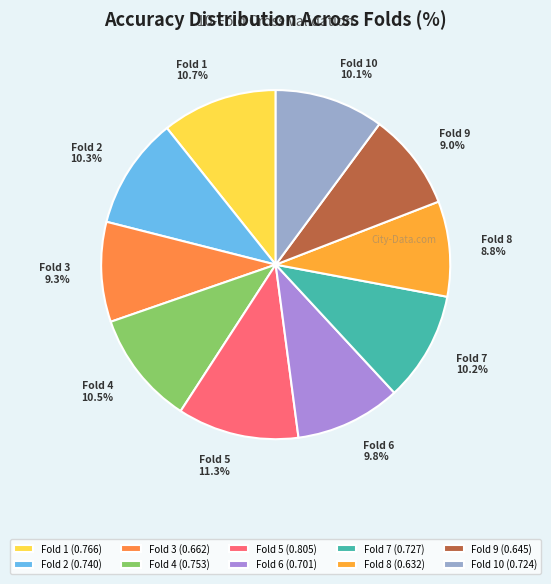

Is there any slice that represents more than half of the pie?

No